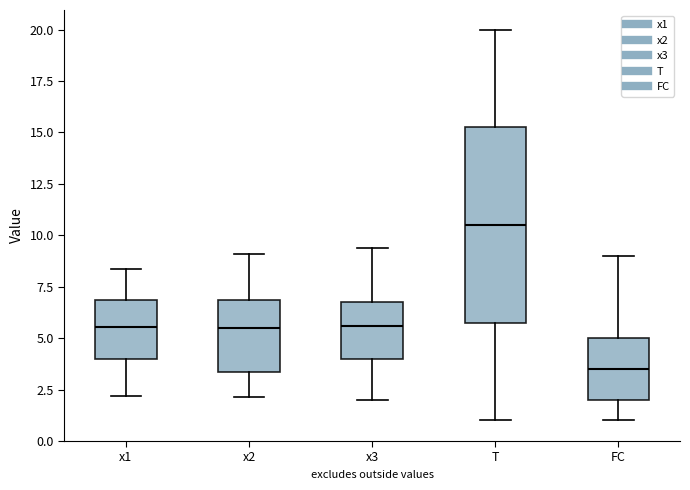

Reading left to right, transcribe this box plot: for each box, give where its median line is, the range the box spans, and where its two whiskers end, as read against the y-axis. The values are not printed on the chart, so give them approximately, as read against the axis.

x1: median 5.5, box 4.0 to 7.0, whiskers 2.0 to 8.5
x2: median 5.5, box 3.5 to 7.0, whiskers 2.0 to 9.0
x3: median 5.5, box 4.0 to 7.0, whiskers 2.0 to 9.5
T: median 10.5, box 6.0 to 15.5, whiskers 1.0 to 20.0
FC: median 3.5, box 2.0 to 5.0, whiskers 1.0 to 9.0